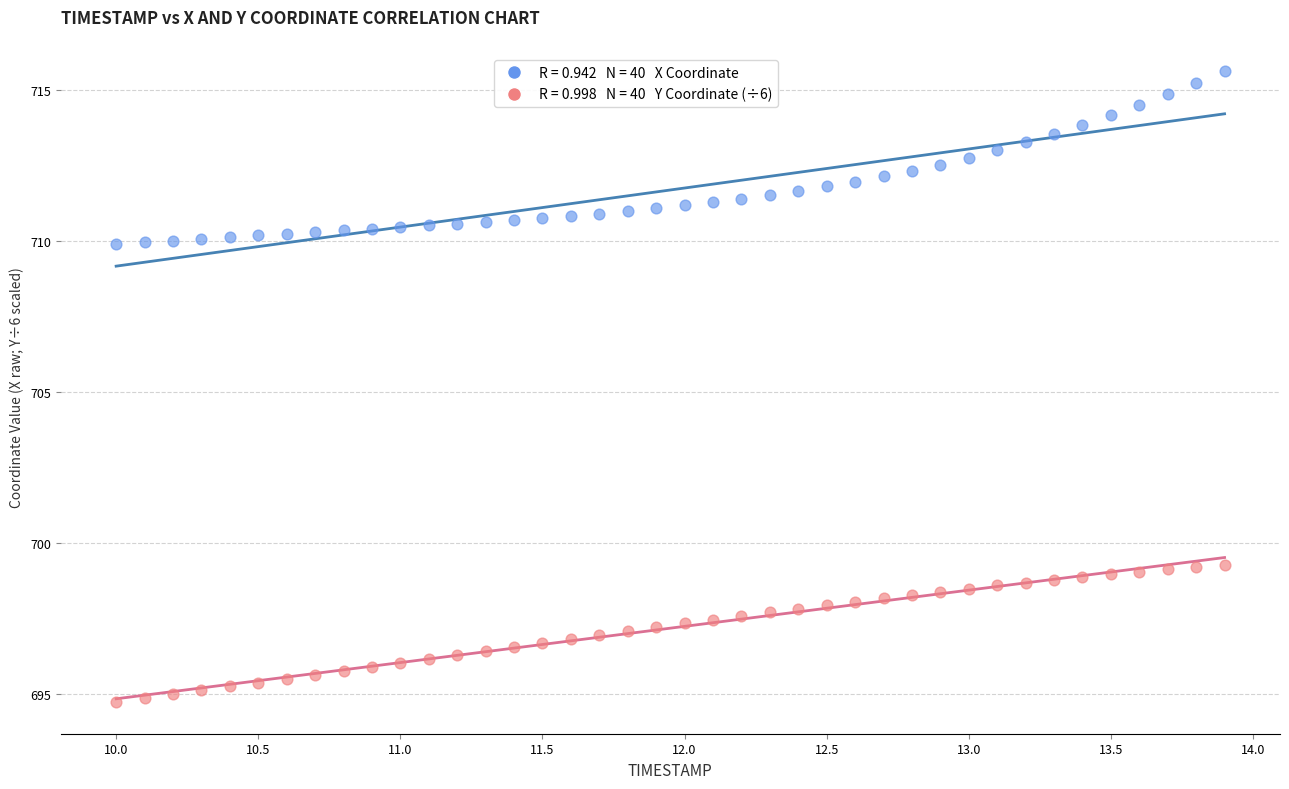

Across all data points, what is the range of X values (max minus min)?

3.9